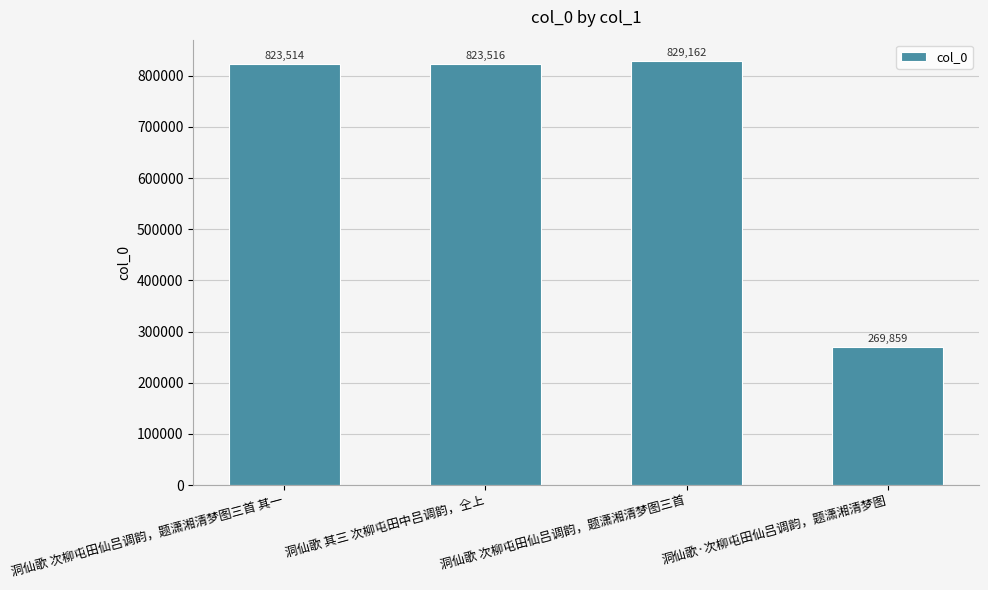

The chart shows a value of 829162 at 洞仙歌 次柳屯田仙吕调韵，题潇湘清梦图三首. True or false?

True